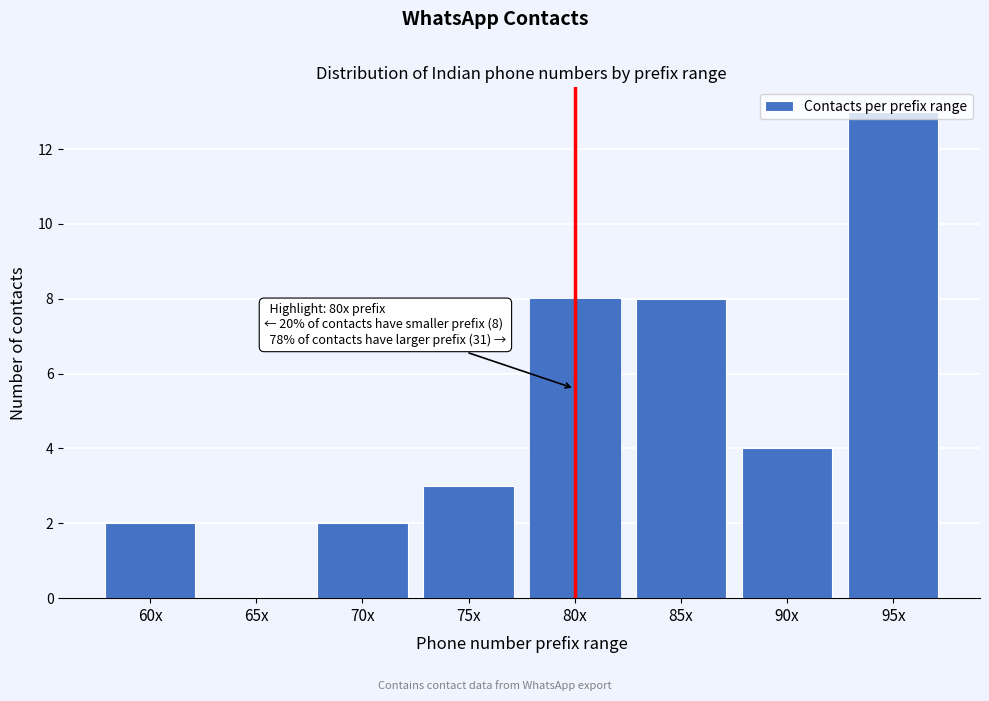

What is the sum of the values at 85x and 80x?

16